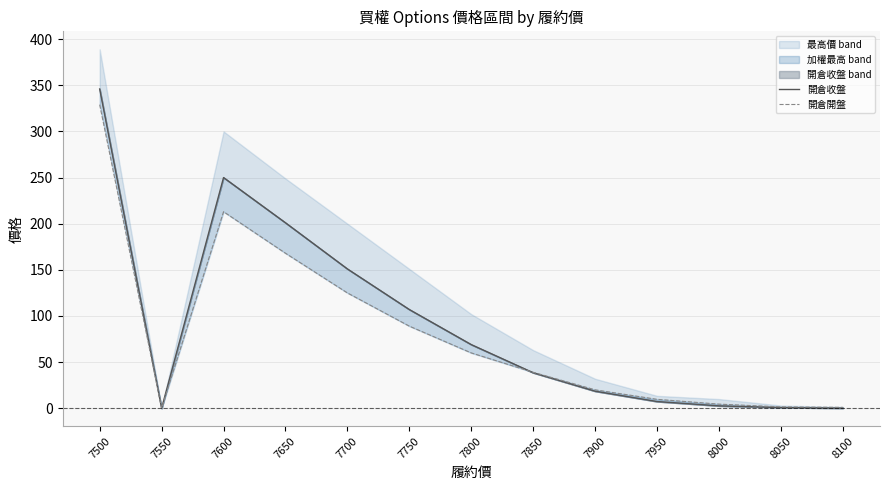

What is the spread (max minus min) of values at 8050?

0.7